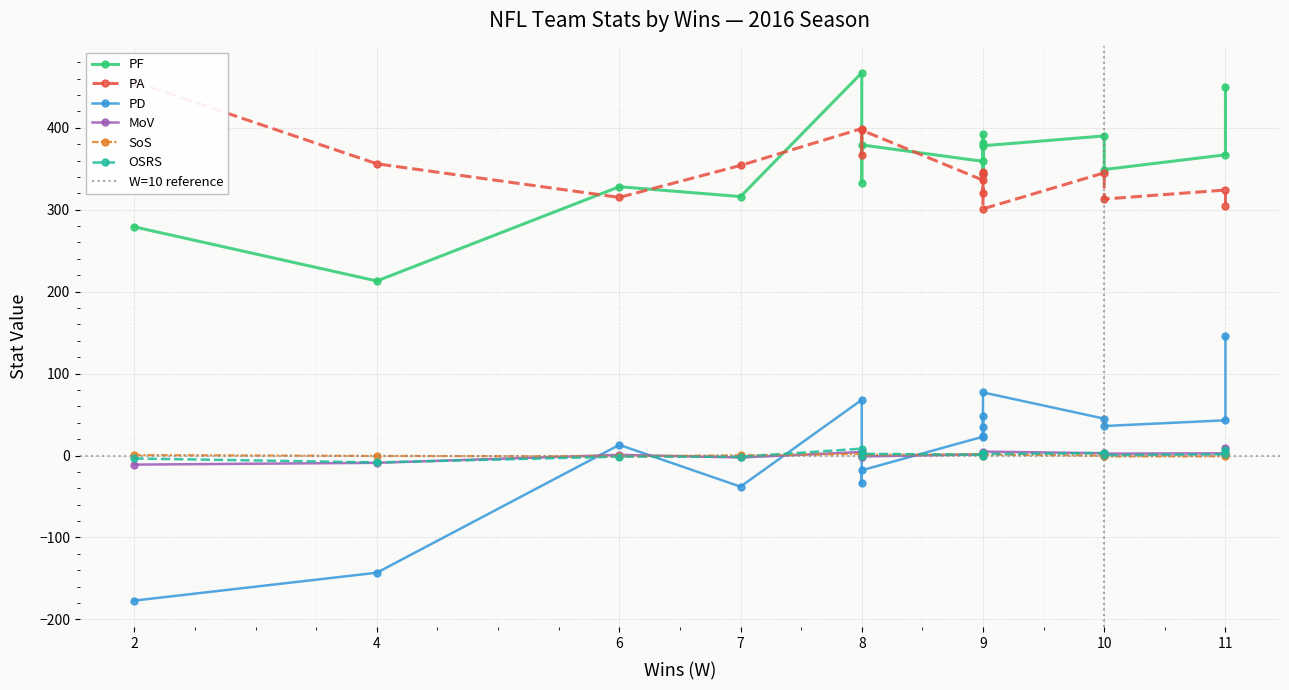

Which series has the widest spread of values?

PD